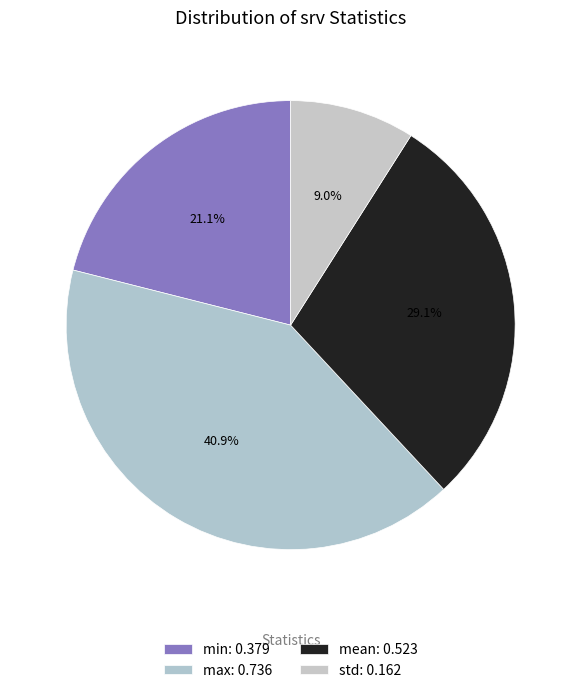

Which slice is the largest?

max